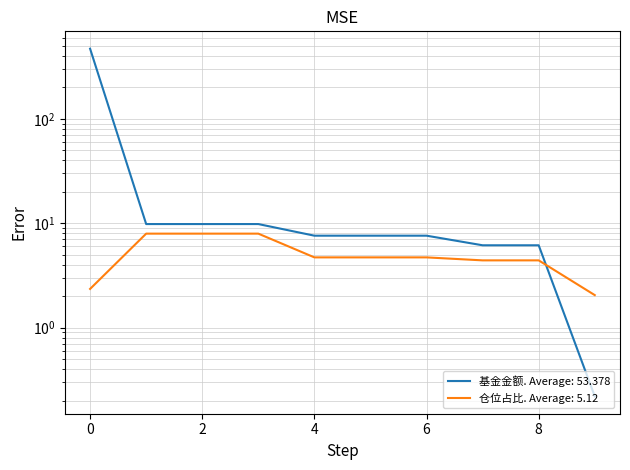

Reading left to right, extract all data points from this chart.

基金金额: 469.0	9.8	9.8	9.8	7.6	7.6	7.6	6.2	6.2	0.2
仓位占比: 2.4	8.0	8.0	8.0	4.7	4.7	4.7	4.4	4.4	2.0